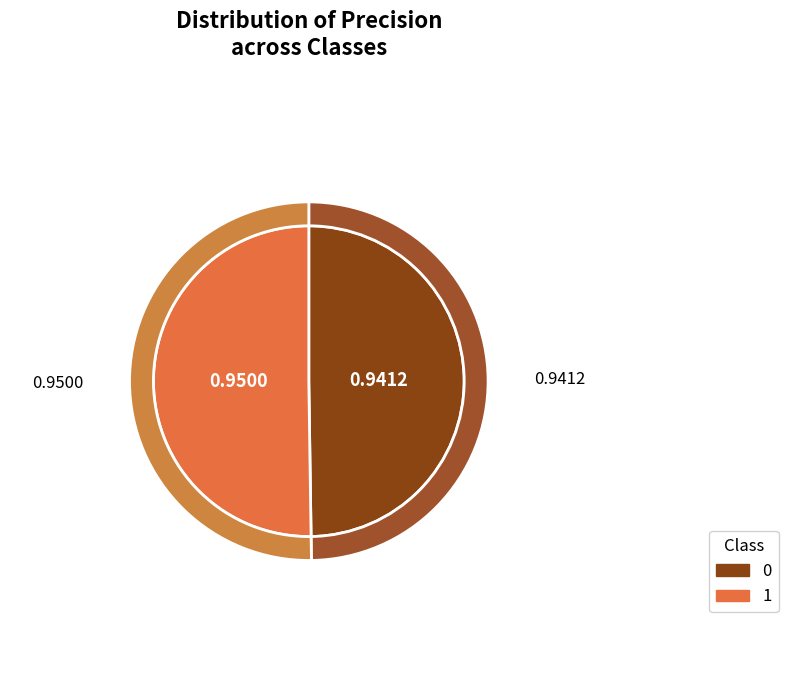

Is it true that 1 is 50% of the pie?

True